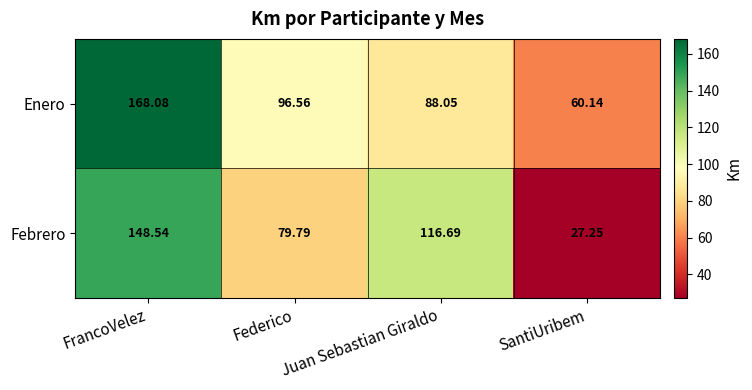

At which label does Febrero reach its peak?

FrancoVelez